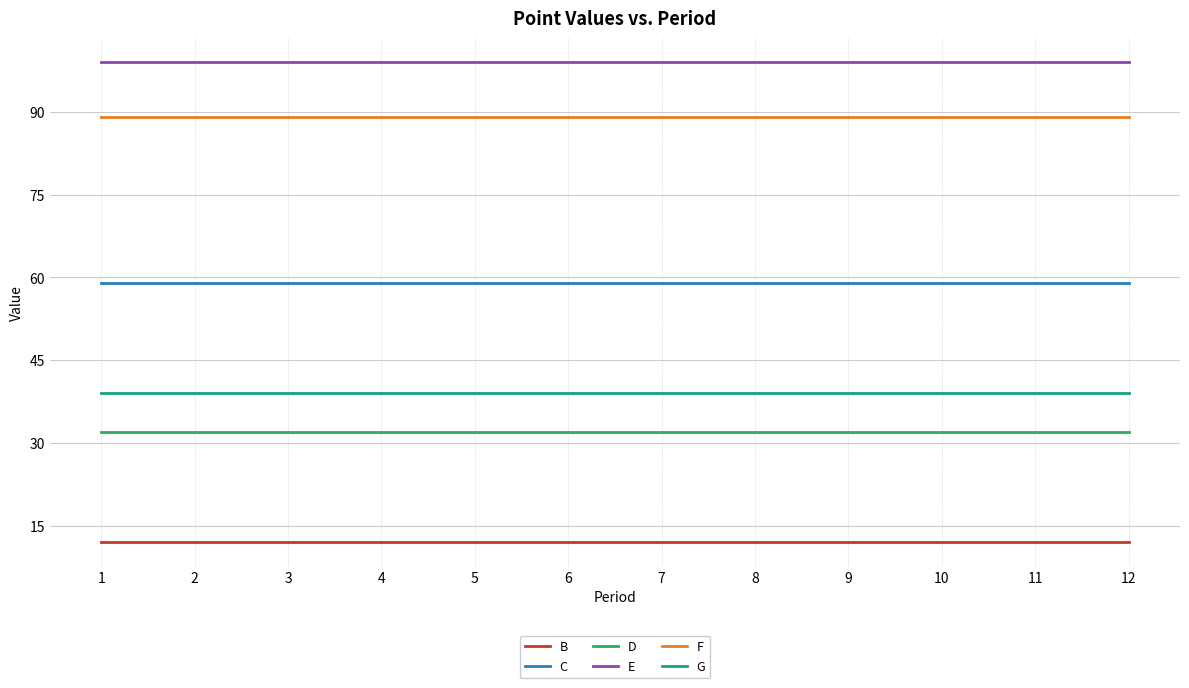

True or false: D and B intersect in this chart.

False